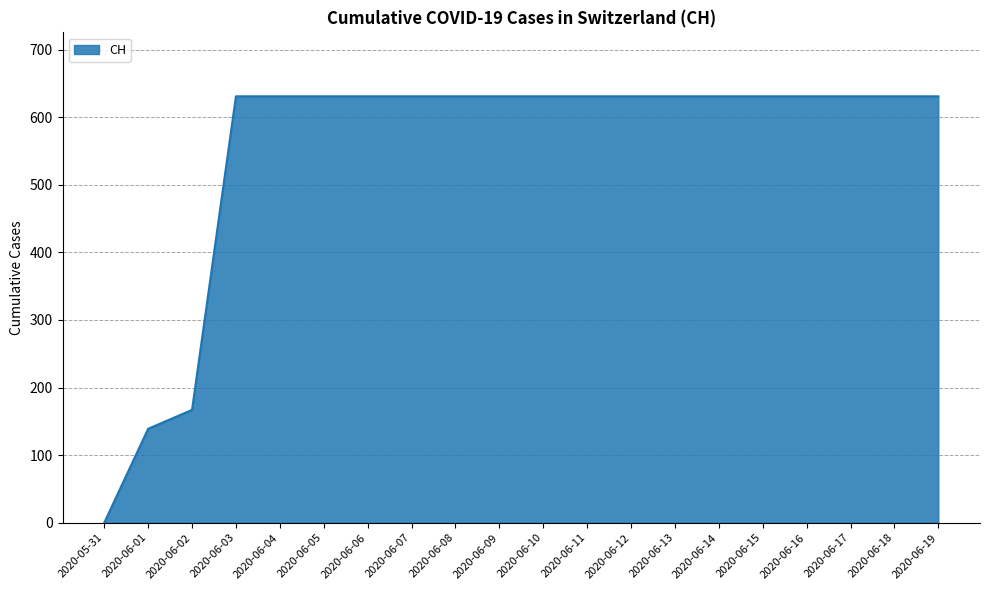

What is the difference between the second highest and second lowest values?

492